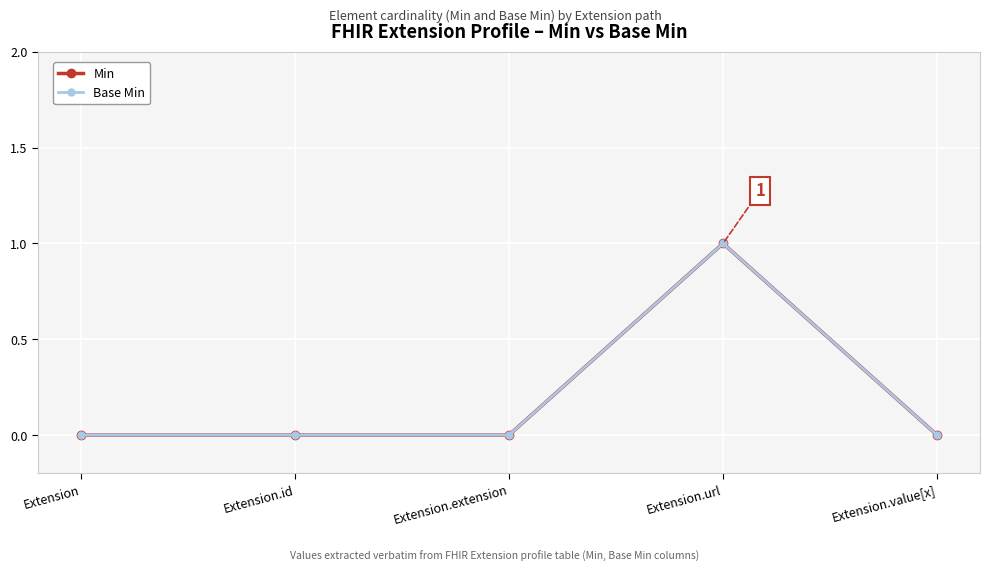

Which series changed the most between Extension and Extension.value[x]?

Min